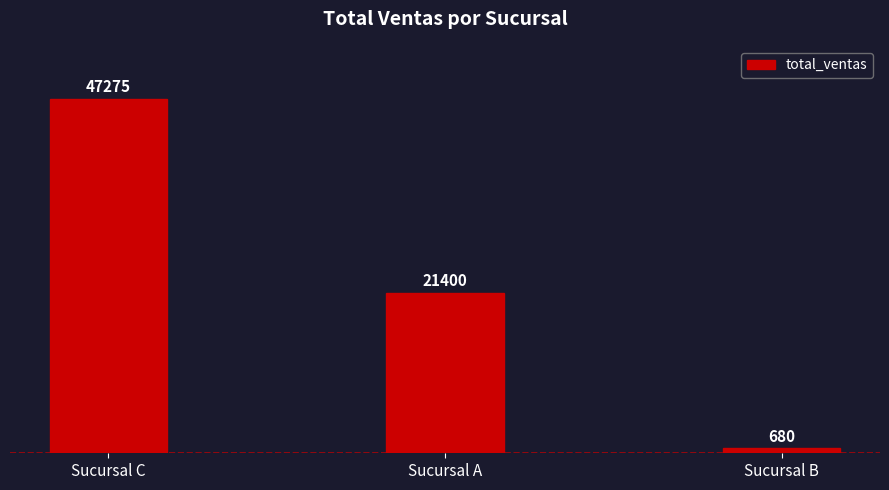

Reading left to right, what are all the values shown in this chart?

47275	21400	680